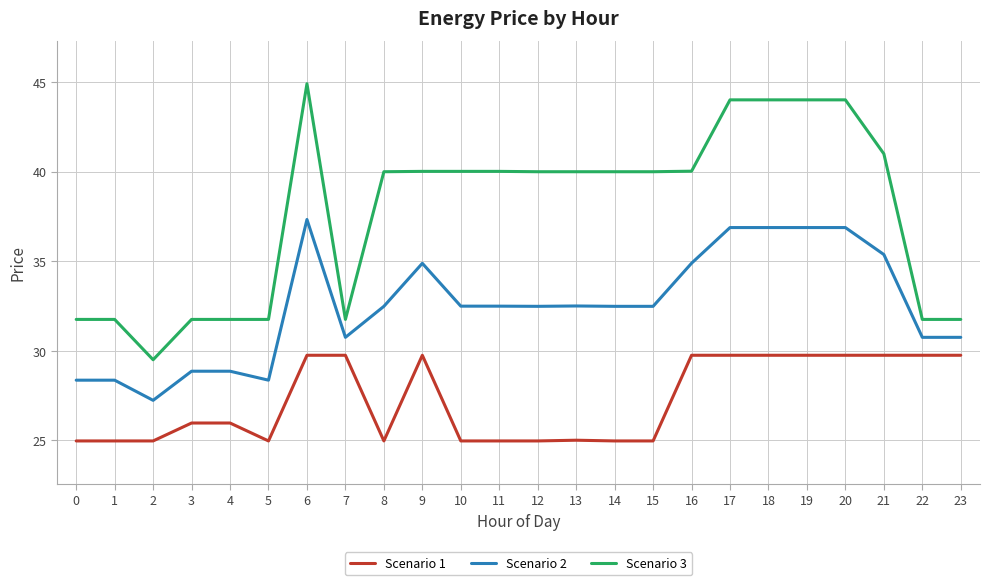

Which series has the largest total across all categories?

Scenario 3